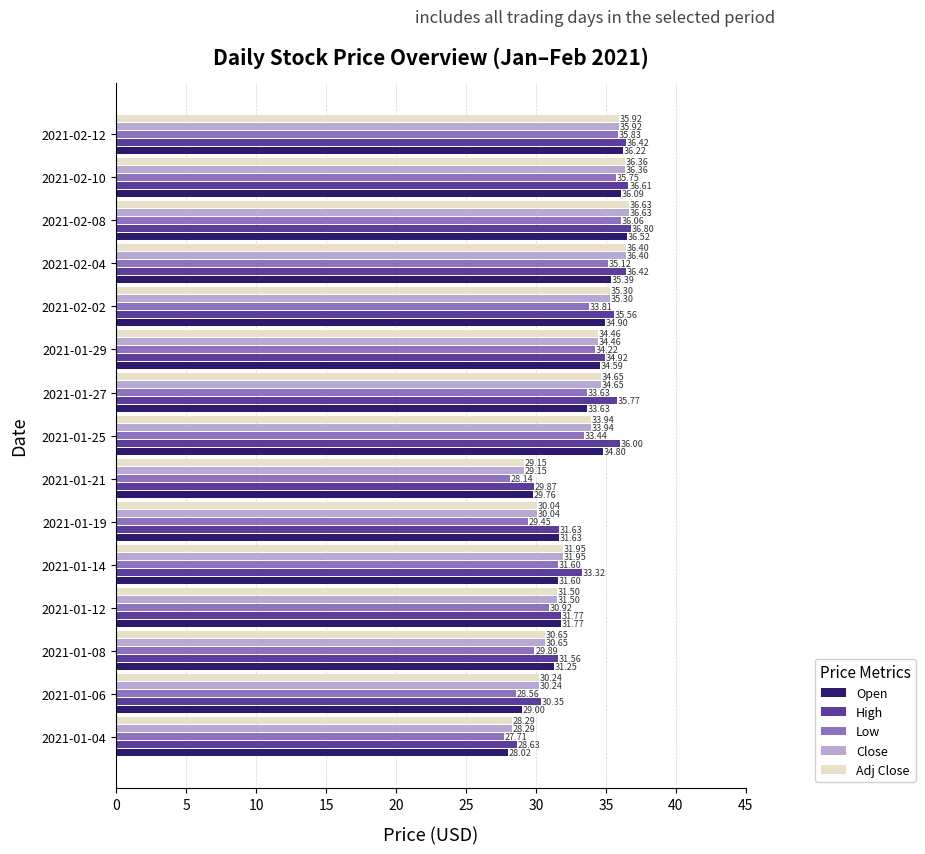

How many data points in Adj Close are above 33?

8